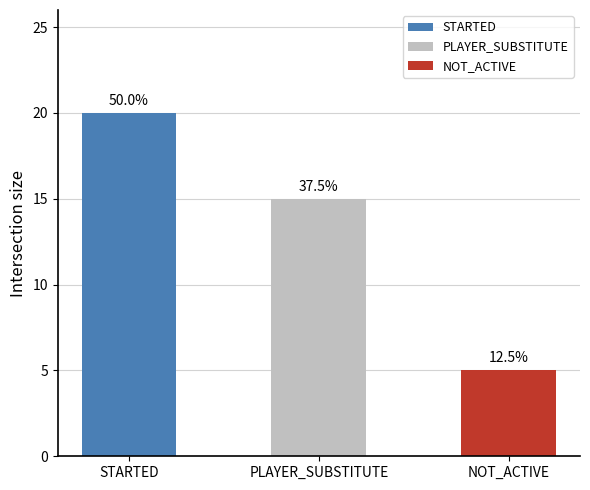

Read the value at NOT_ACTIVE, to the nearest 5.

5